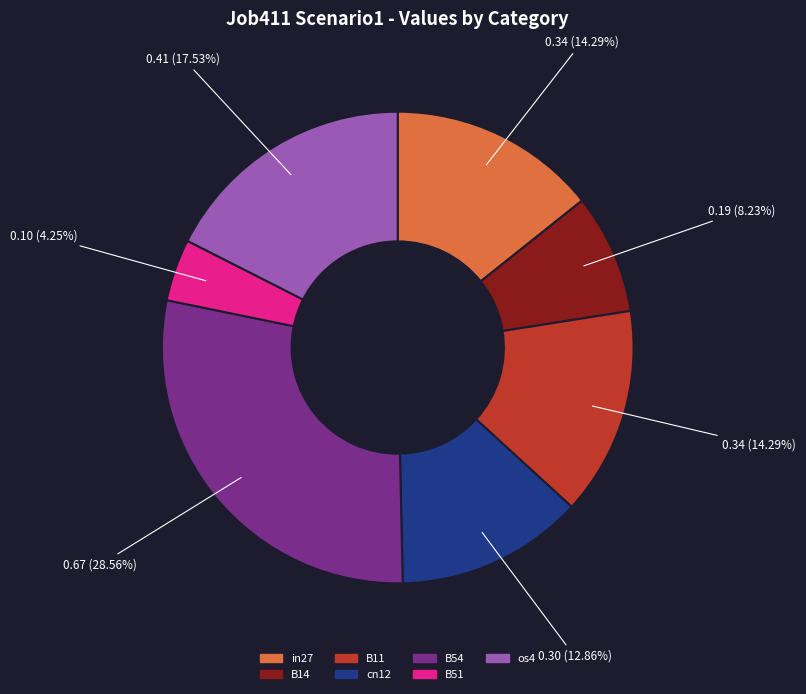

What percentage is the cn12 slice, to the nearest percent?

13%